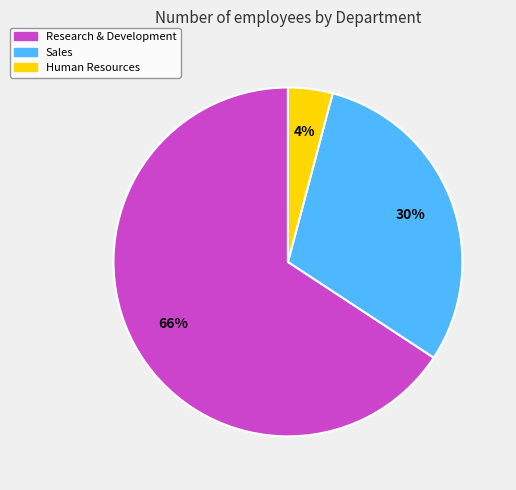

Rank the categories by value from highest to lowest.

Research & Development, Sales, Human Resources